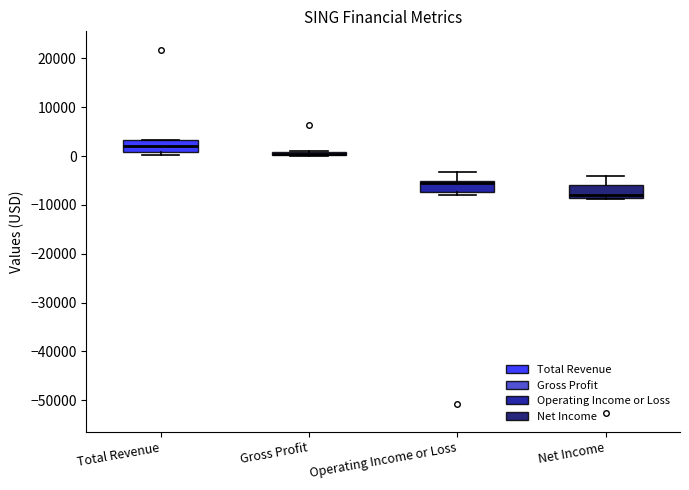

Where does the median line of the box for Total Revenue sit on the y-axis? The values are not printed on the chart, so give them approximately, as read against the axis.

2000